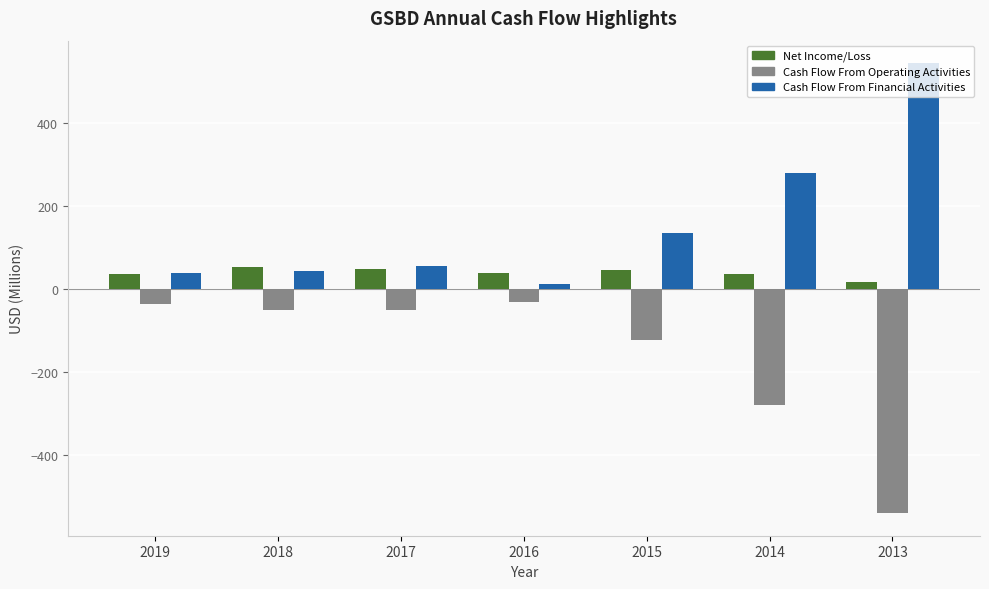

How many bars are there in total?

21